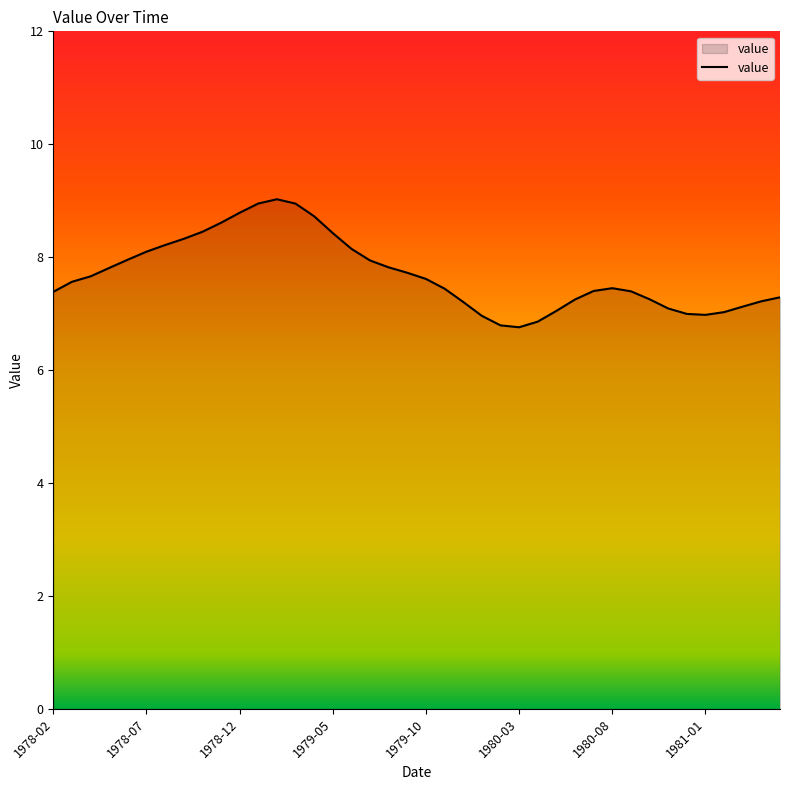

What is the smallest value displayed?

6.8